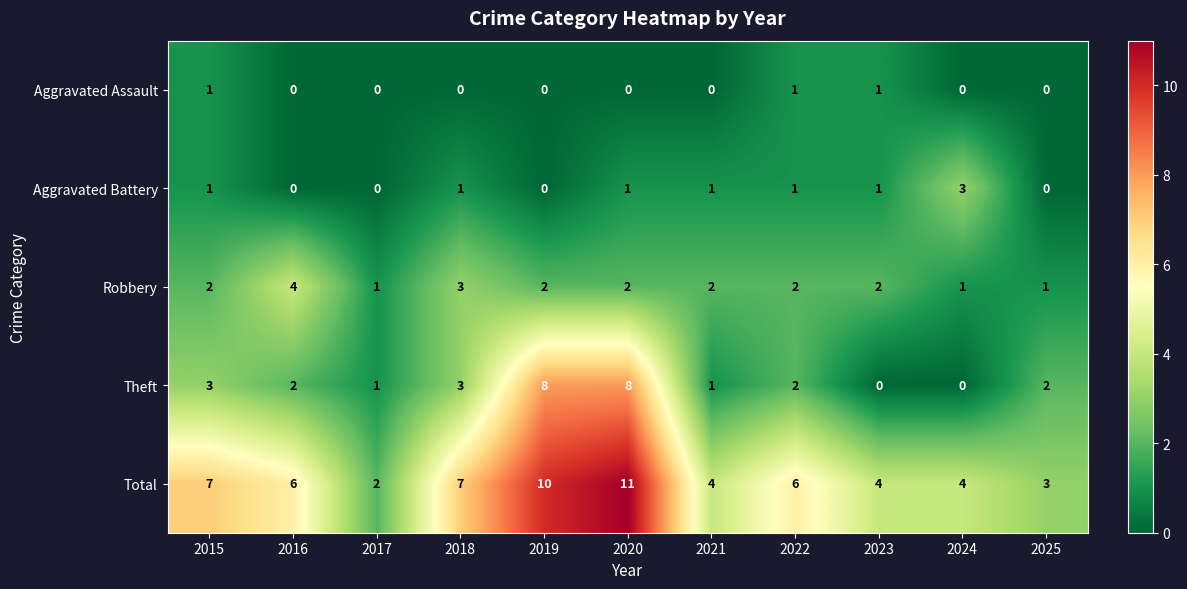

Rank the series by their maximum value, from lowest to highest.

Aggravated Assault, Aggravated Battery, Robbery, Theft, Total